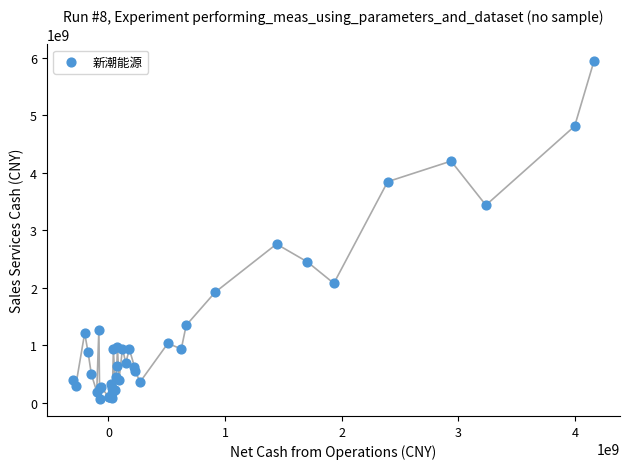

What Y value in the scatter plot is closest to 3001786001?

2759734023.0